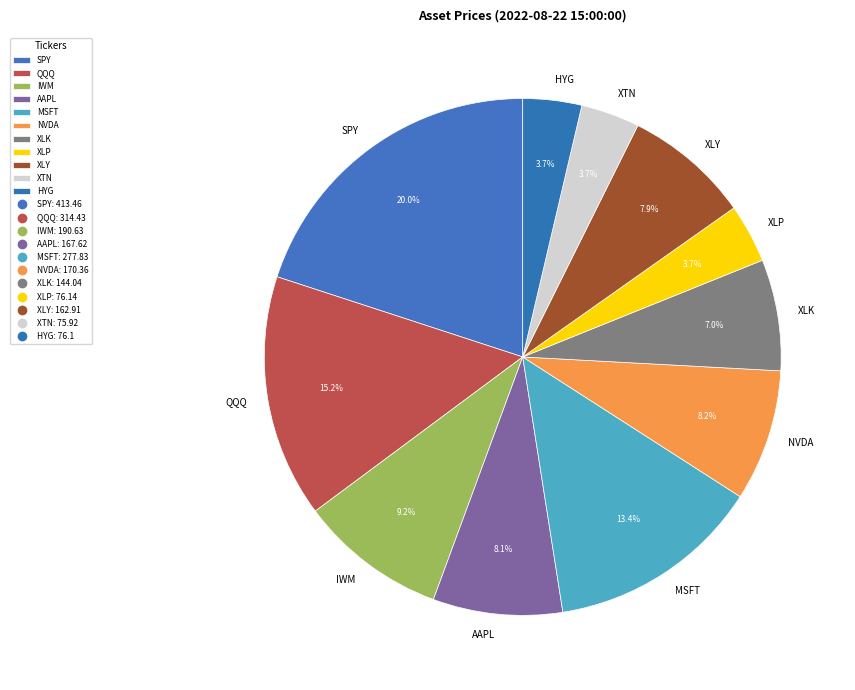

Does XLP represent more than half of the total?

No